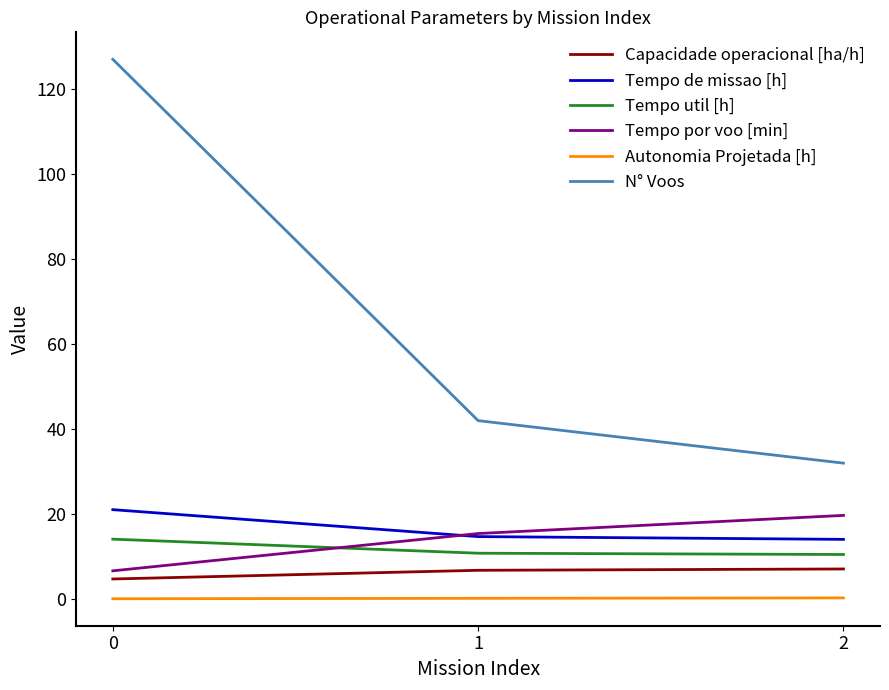

How many lines are shown in the chart?

6